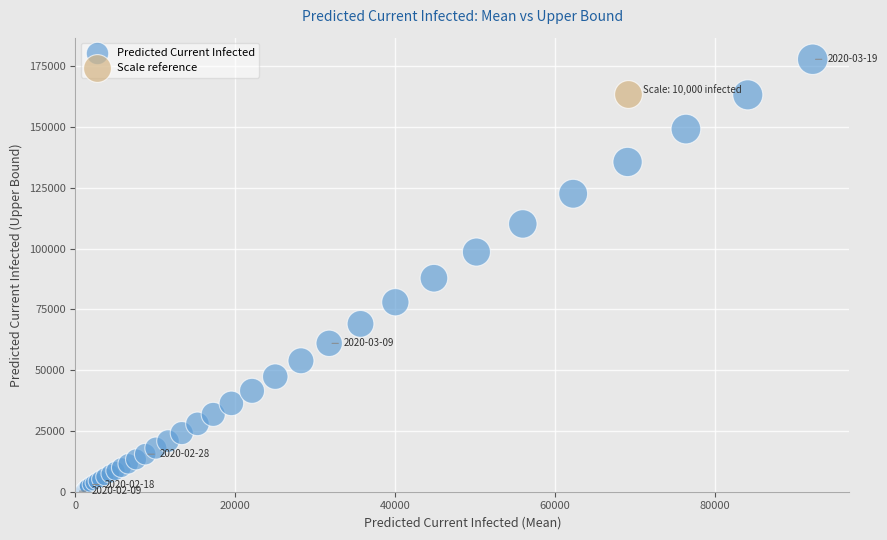

What are all the series names shown in the legend?

Predicted Current Infected, Scale reference